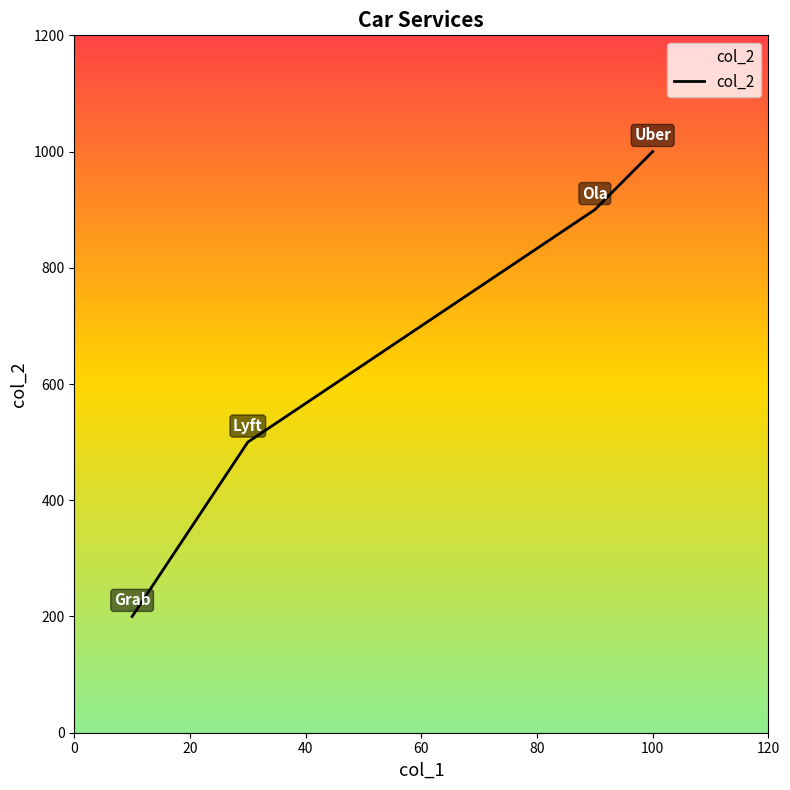

What is the difference between the maximum and minimum values?

800